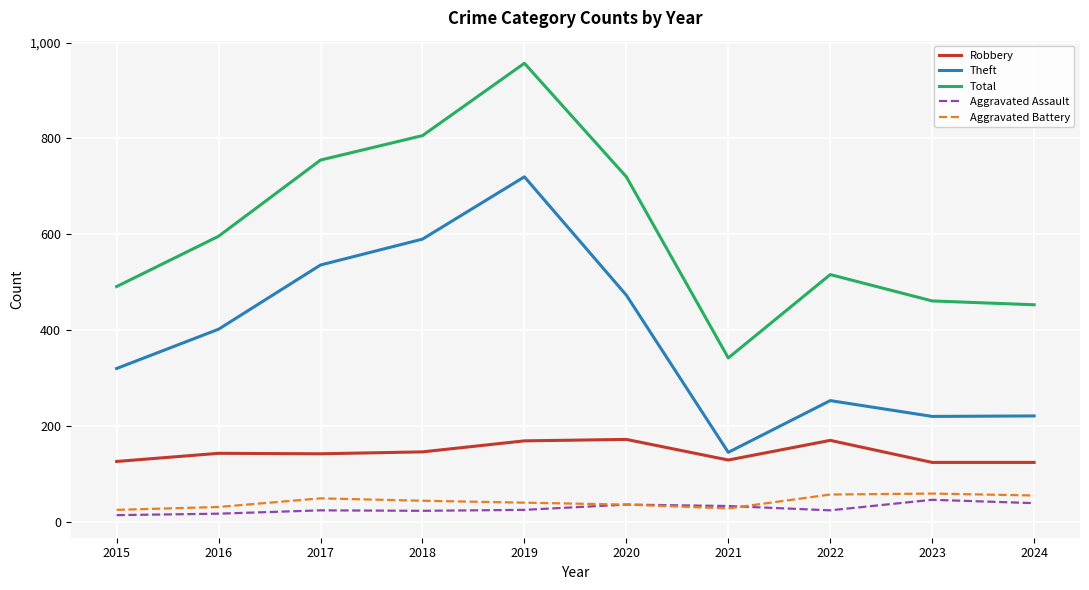

Is this an area chart (filled region under the line)?

No